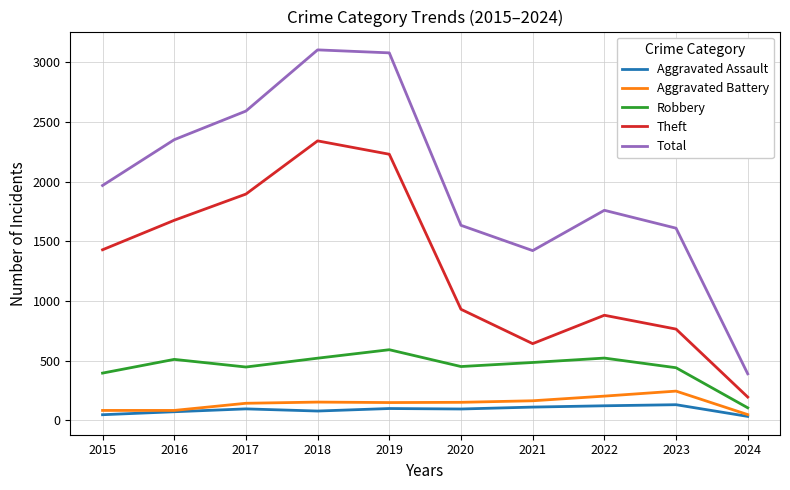

True or false: Total has a value of 204 at 2024.

False